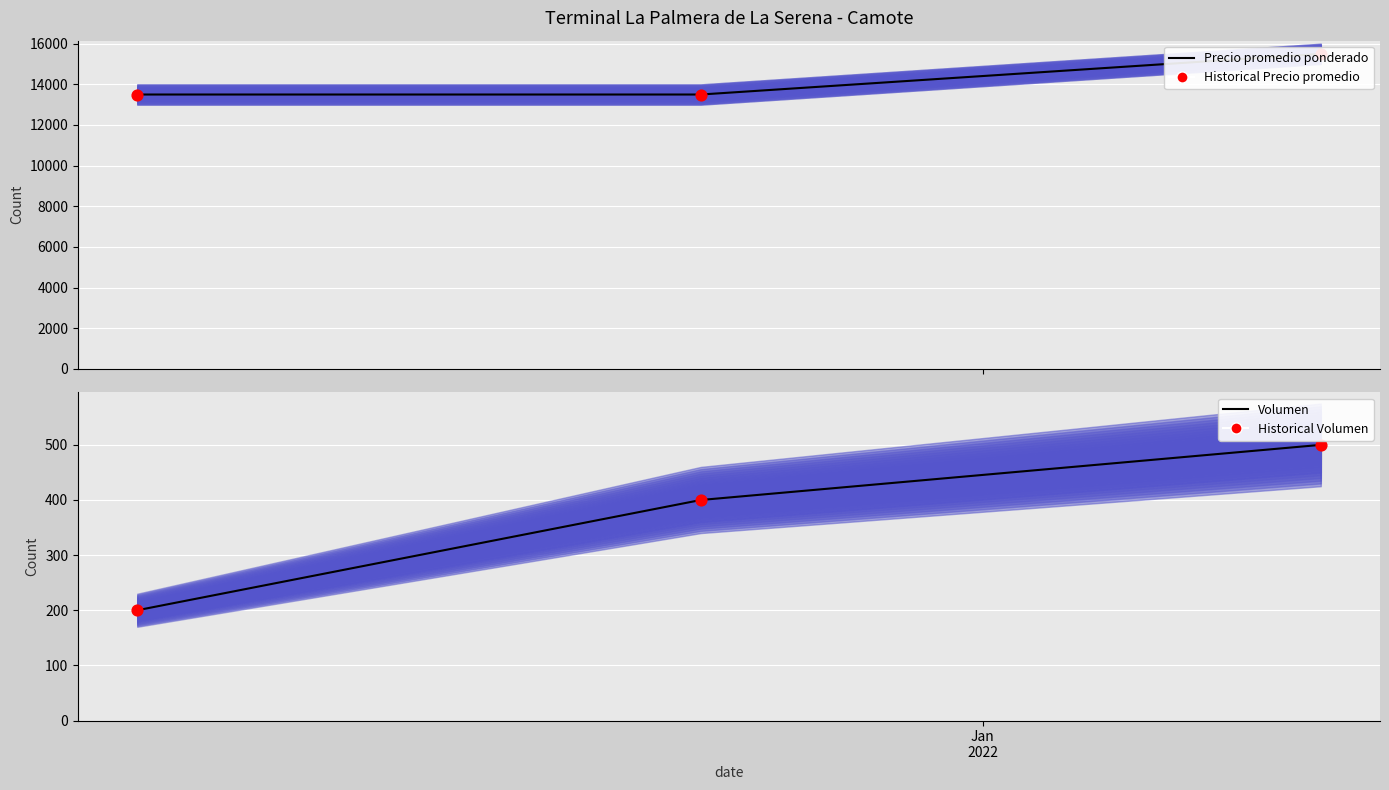

Which series reaches the minimum Y coordinate?

Volumen